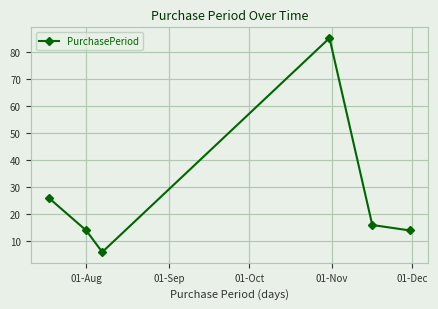

What is the smallest value displayed?

6